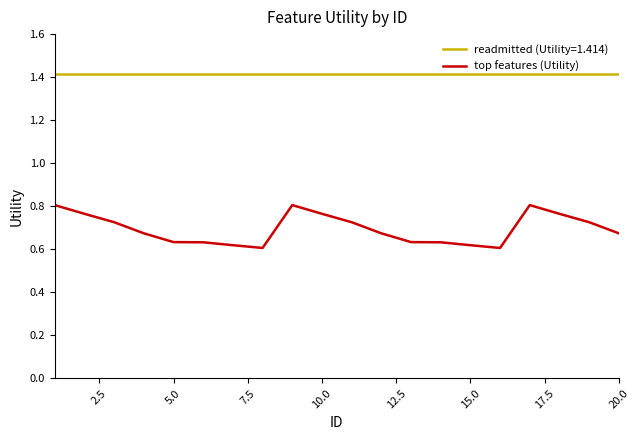

What is the greatest value displayed?

1.4